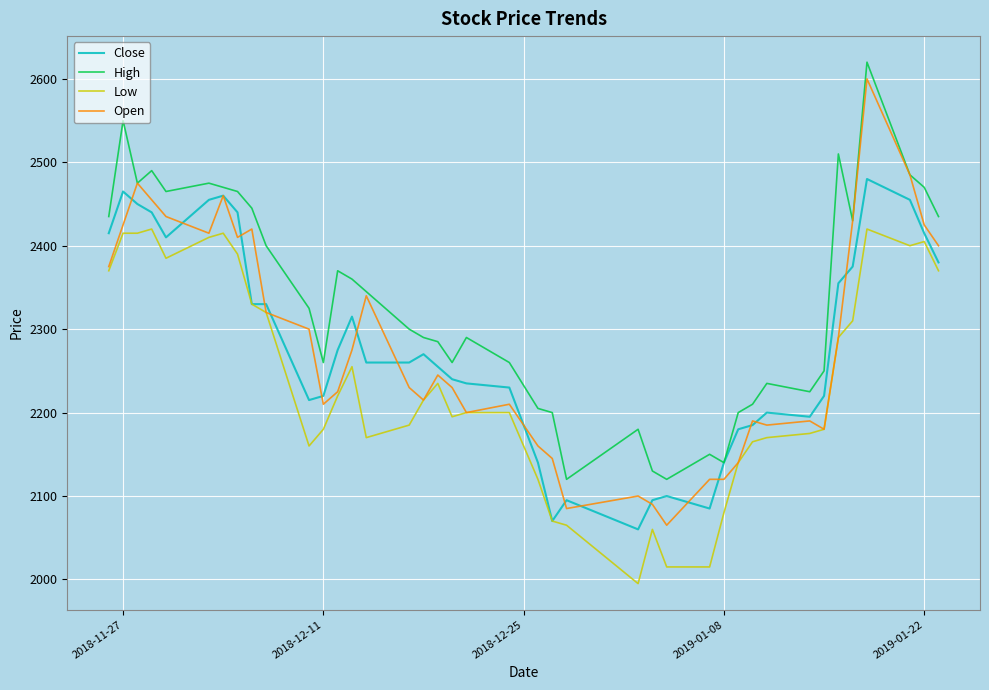

What is the maximum value shown in the chart?

2620